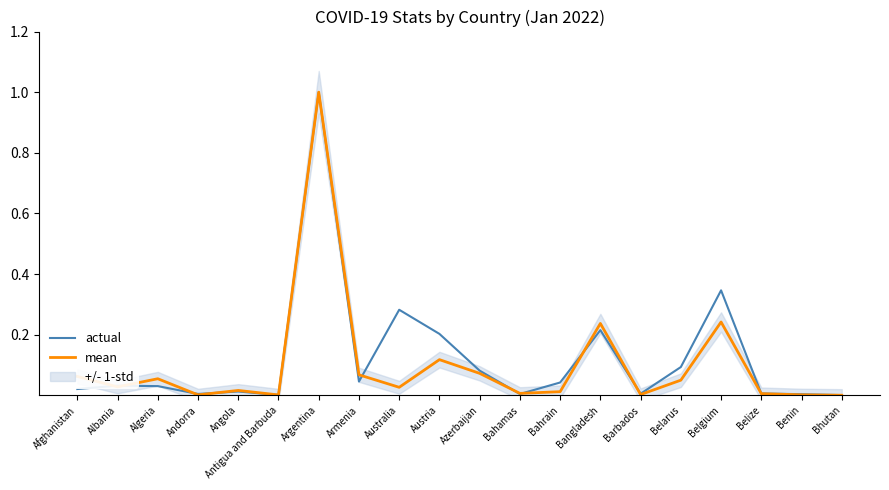

At which category does mean reach its first local valley?

Albania